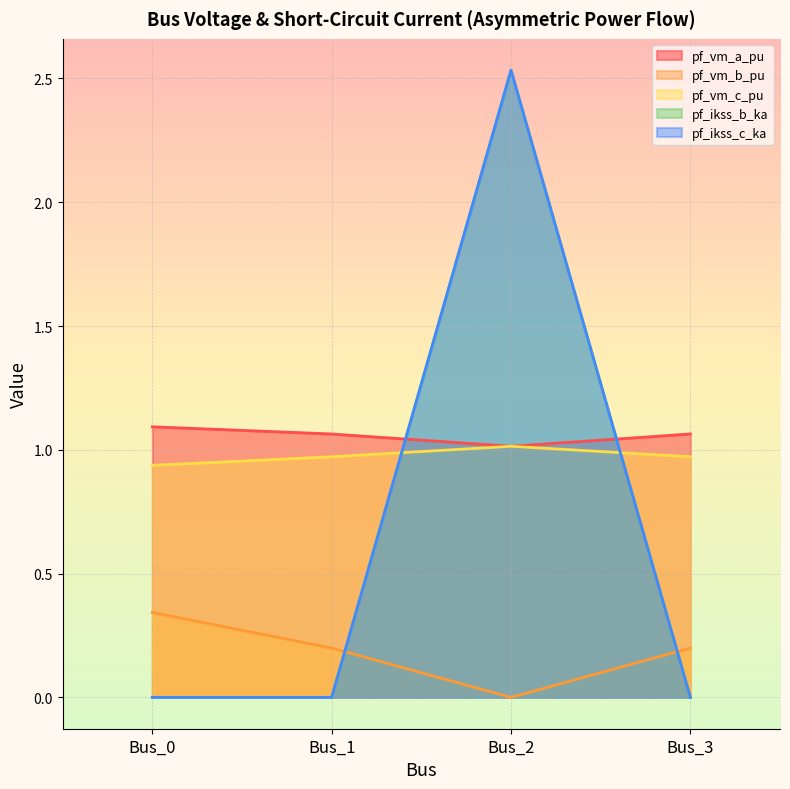

What is the average value of the pf_vm_b_pu series?

0.2